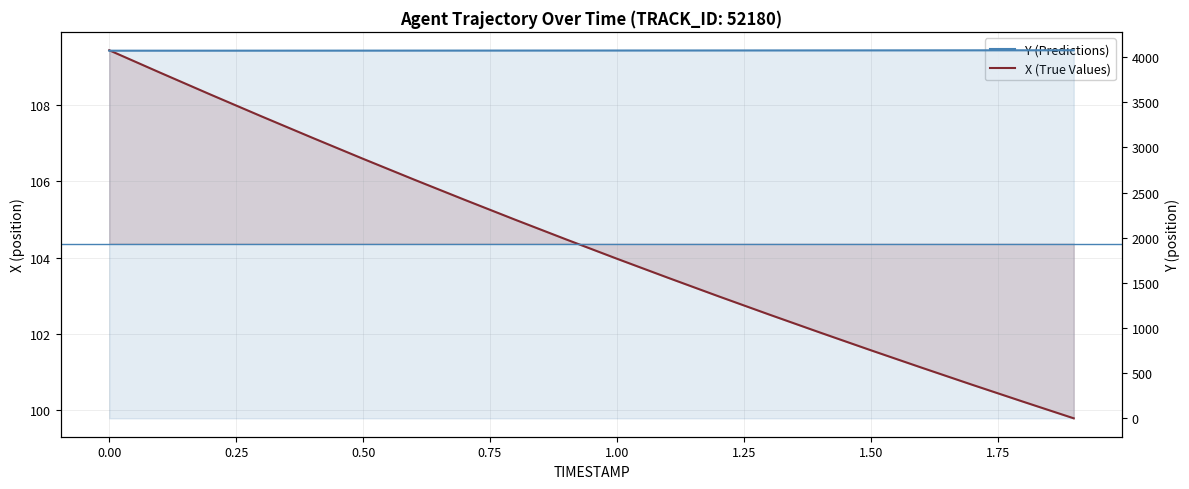

Is it true that Y equals 6097.6 at 18?

False